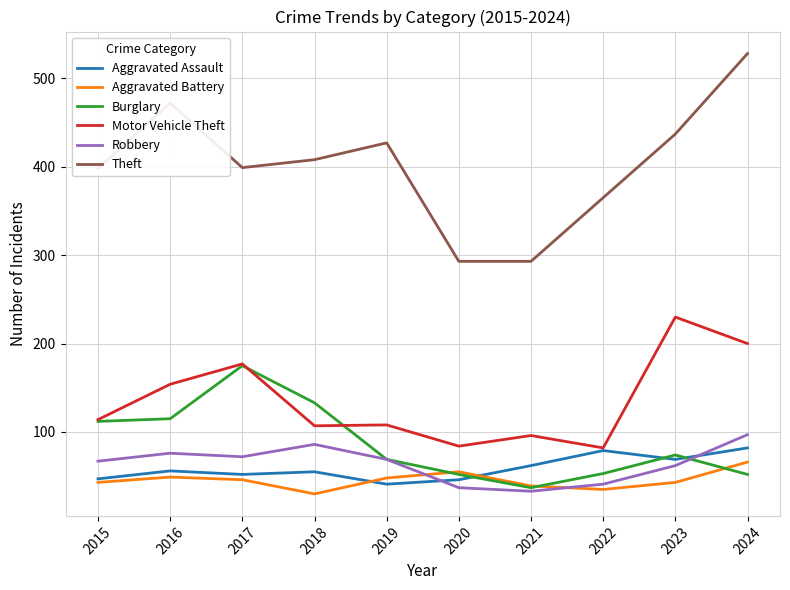

Rank the series by their maximum value, from highest to lowest.

Theft, Motor Vehicle Theft, Burglary, Robbery, Aggravated Assault, Aggravated Battery